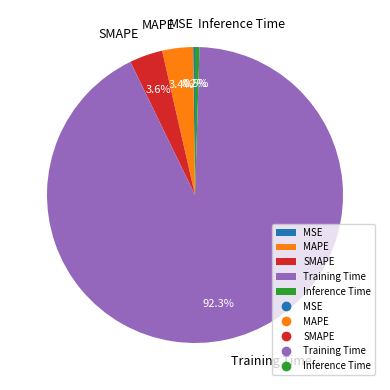

Which slice represents more than half of the pie?

Training Time